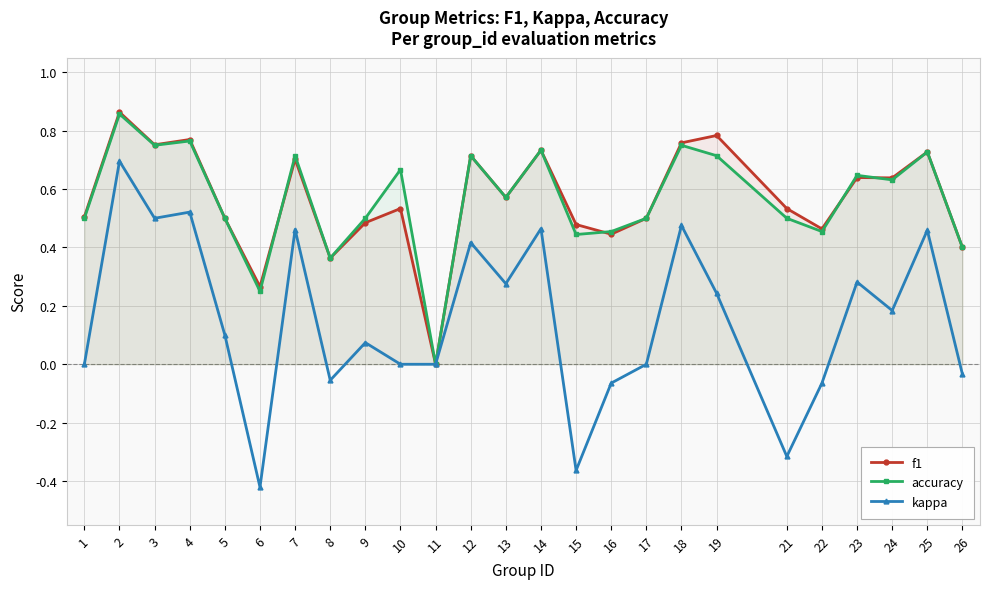

Which series has the largest range (max minus min)?

kappa